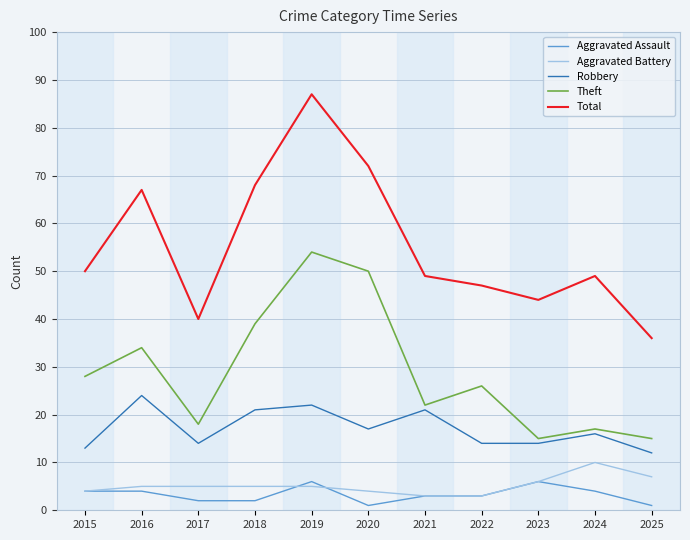

Does the chart have visible grid lines?

Yes